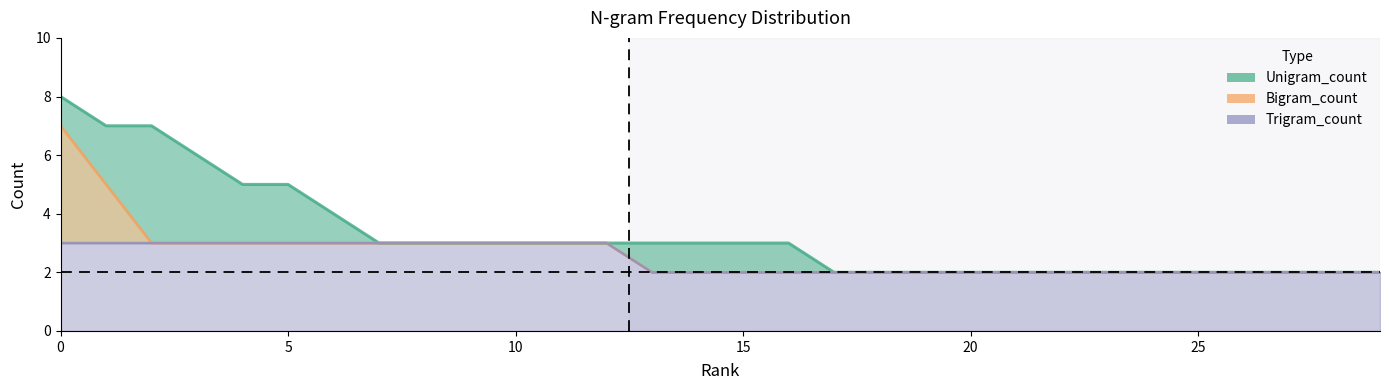

Rank the series by their average value, from lowest to highest.

Trigram_count, Bigram_count, Unigram_count